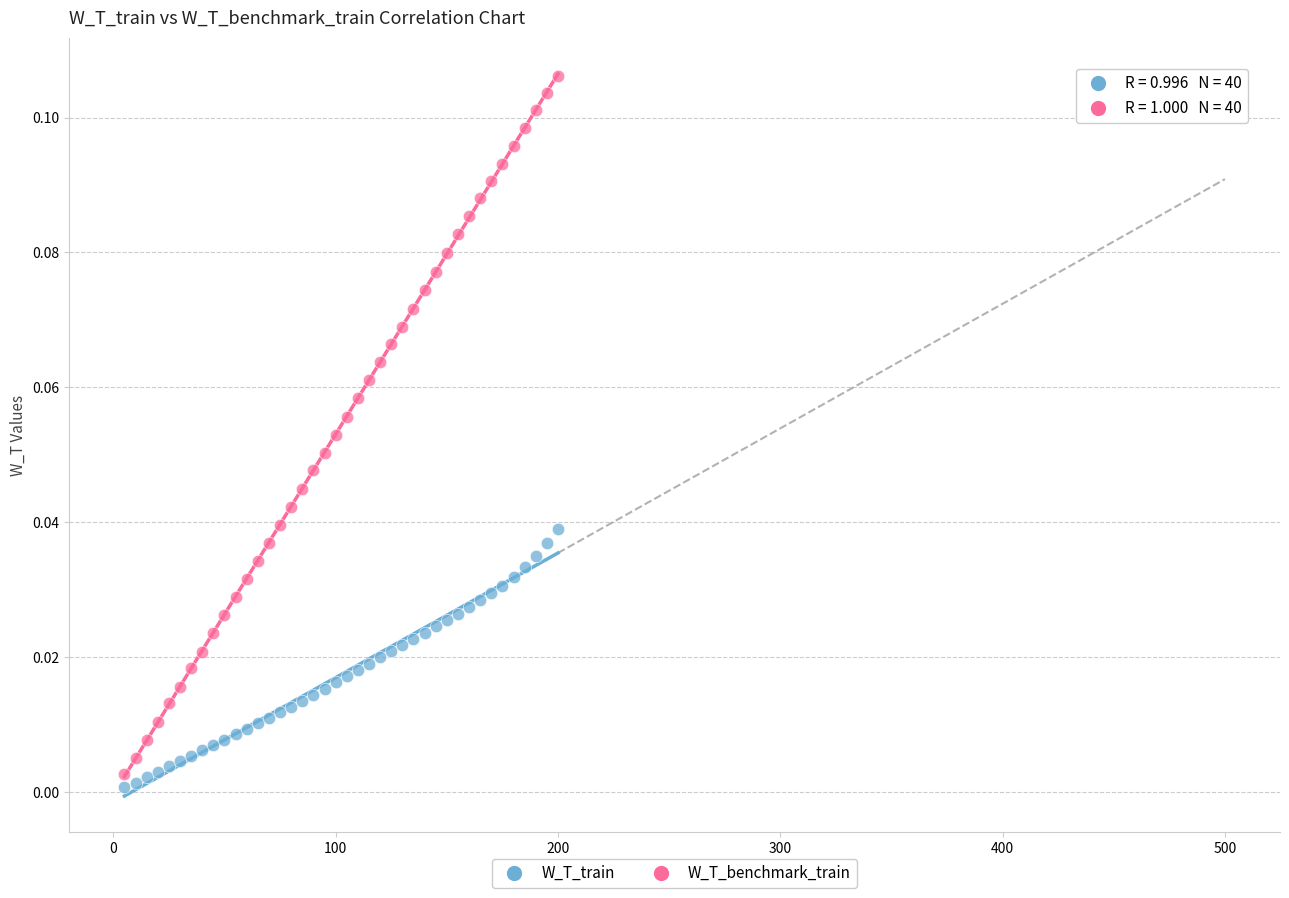

What are all the series names shown in the legend?

W_T_train, W_T_benchmark_train